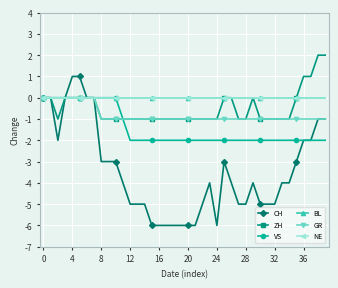

Does the chart have visible grid lines?

Yes